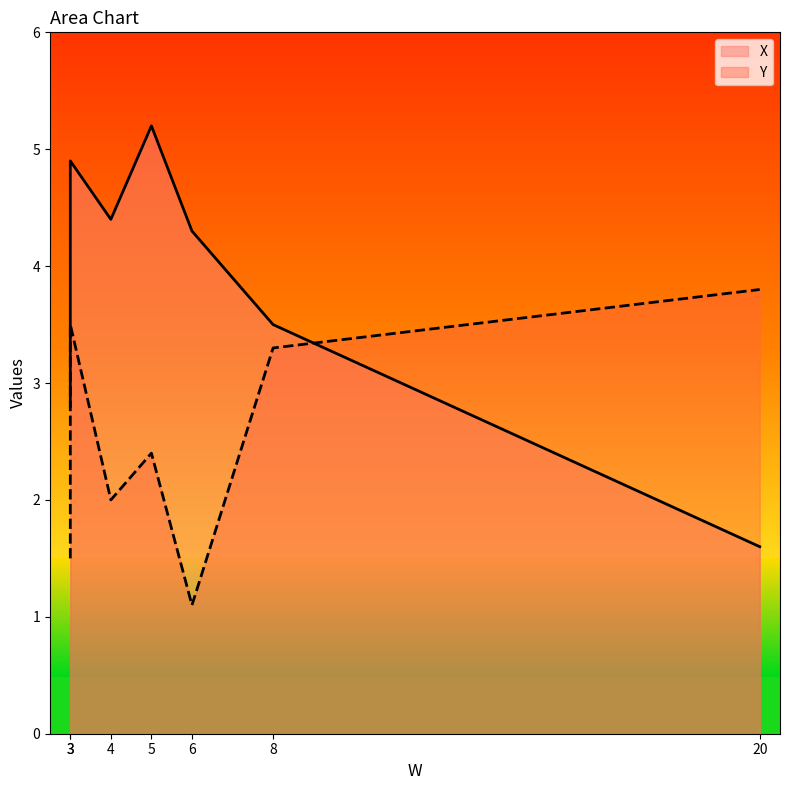

True or false: X has a value of 5.5 at 8.

False